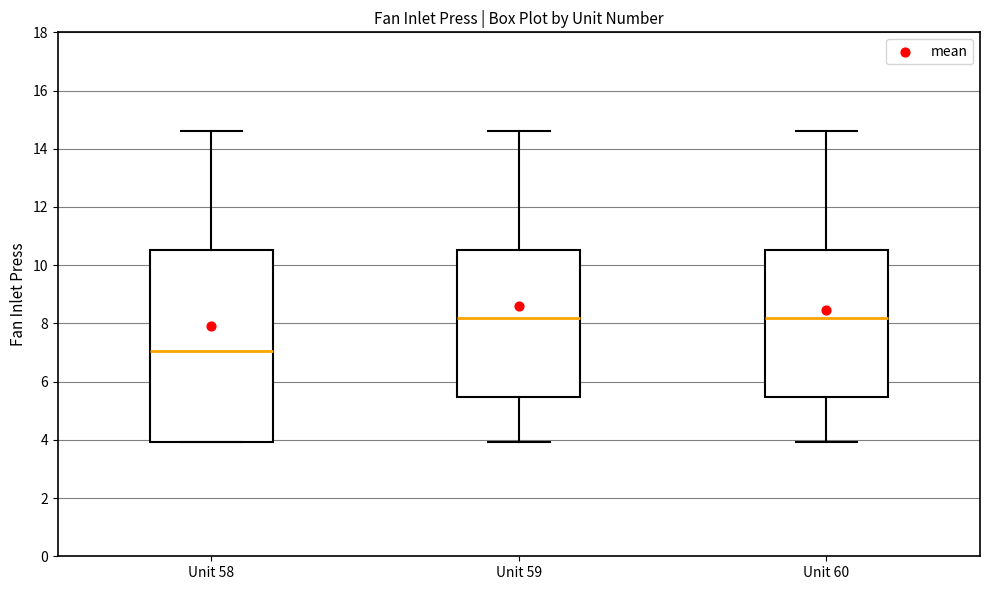

Where does the upper whisker of the box for Unit 59 end on the y-axis? The values are not printed on the chart, so give them approximately, as read against the axis.

14.6